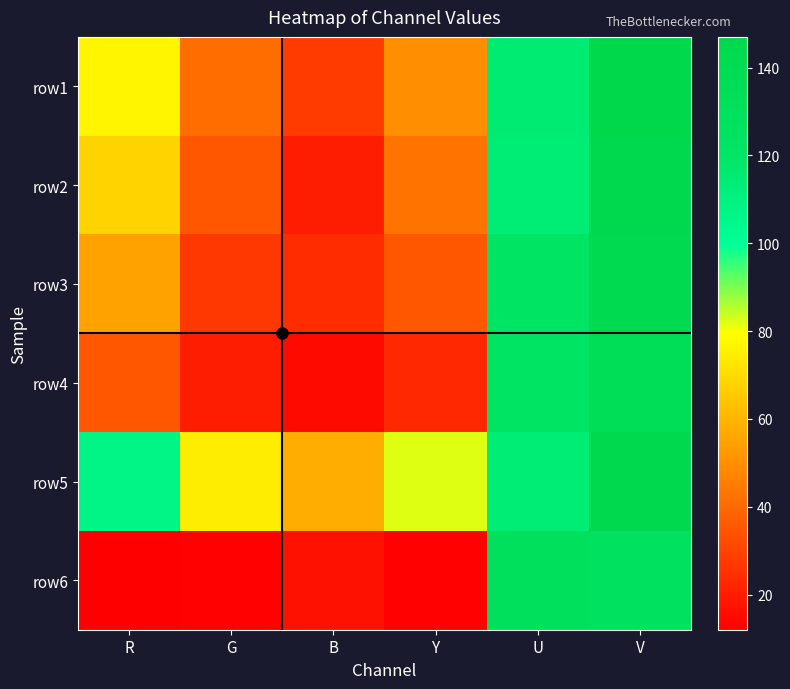

Which category has the lowest value across all series?

R